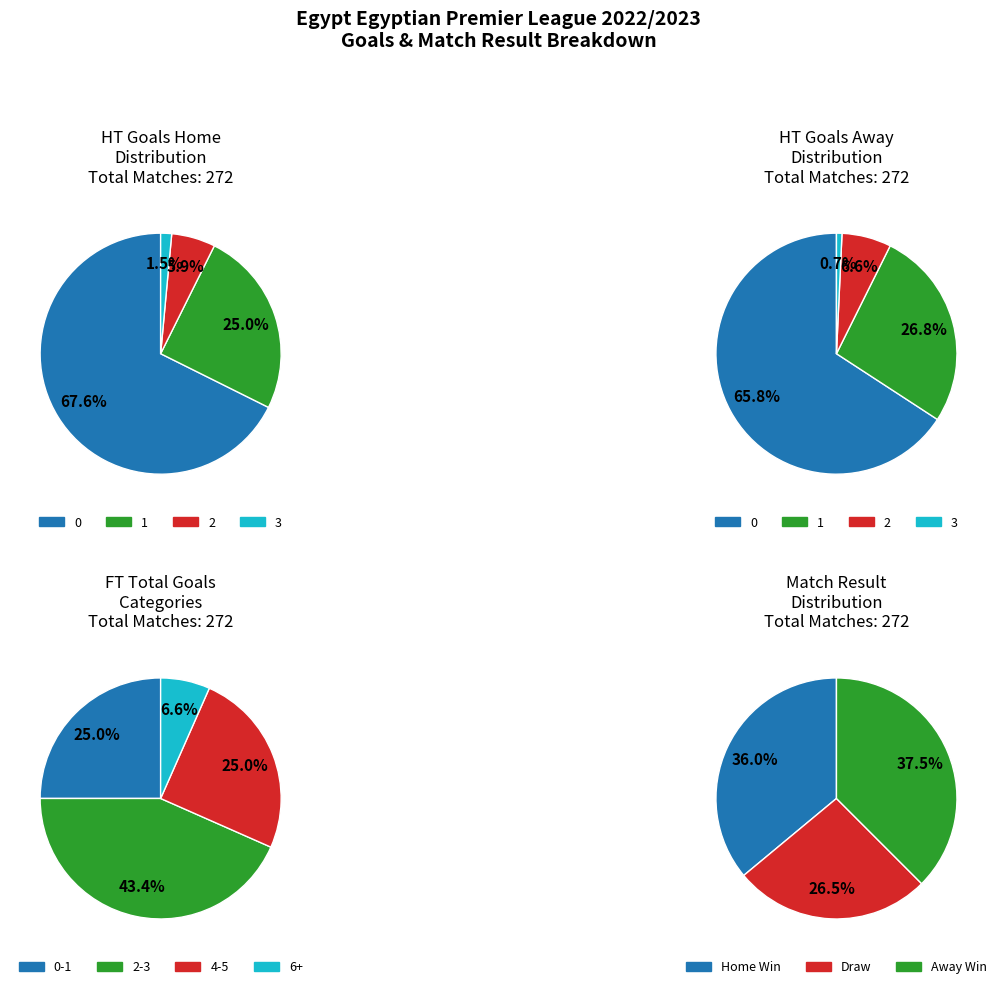

Does any single category account for the majority?

Yes